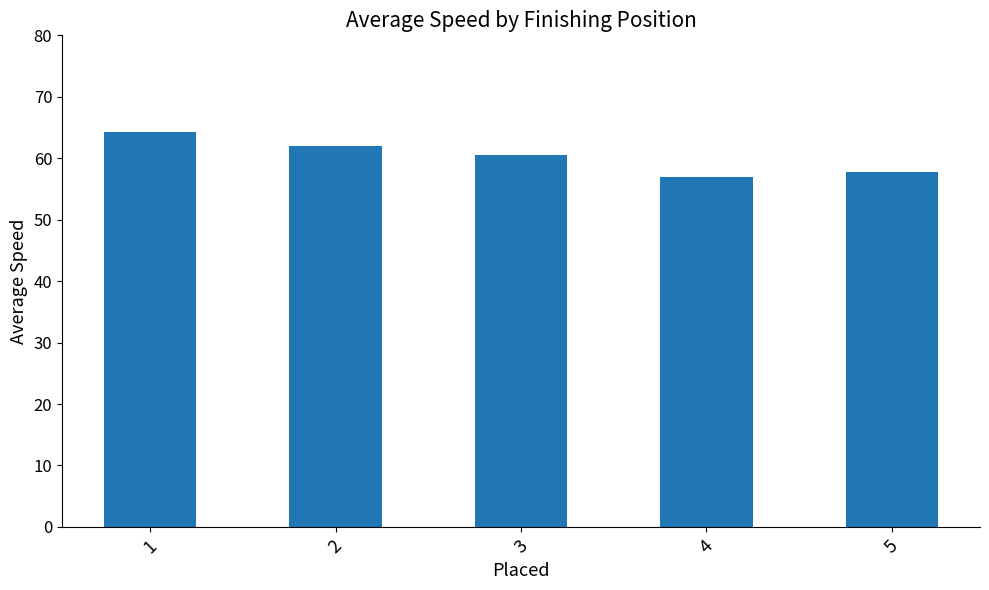

The value at 5 is 57.8. True or false?

True